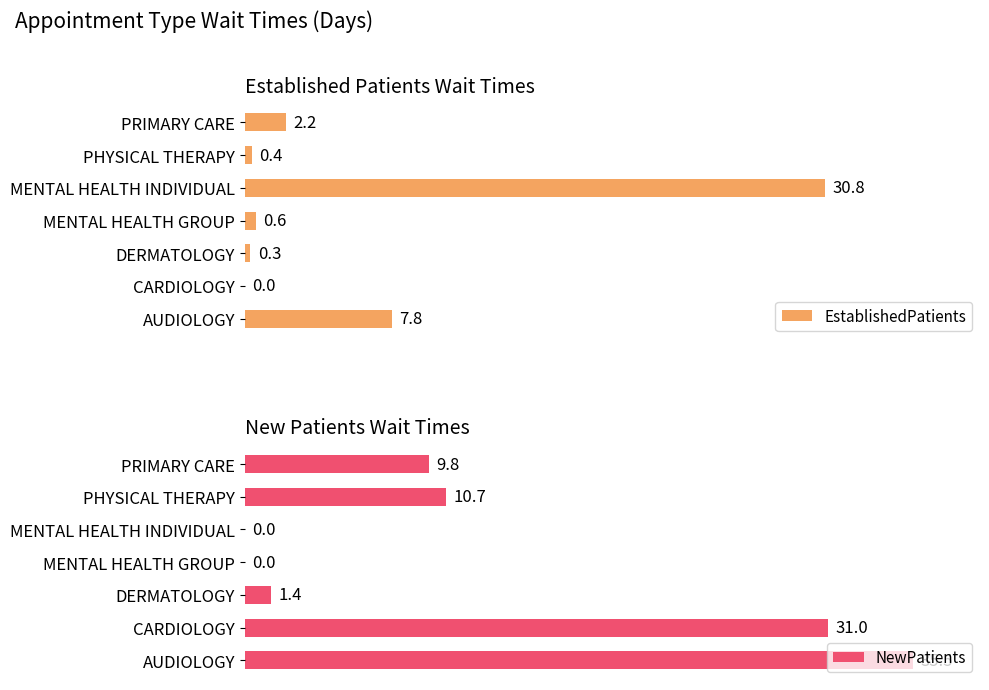

Where is NewPatients nearest to the value 17?

PHYSICAL THERAPY